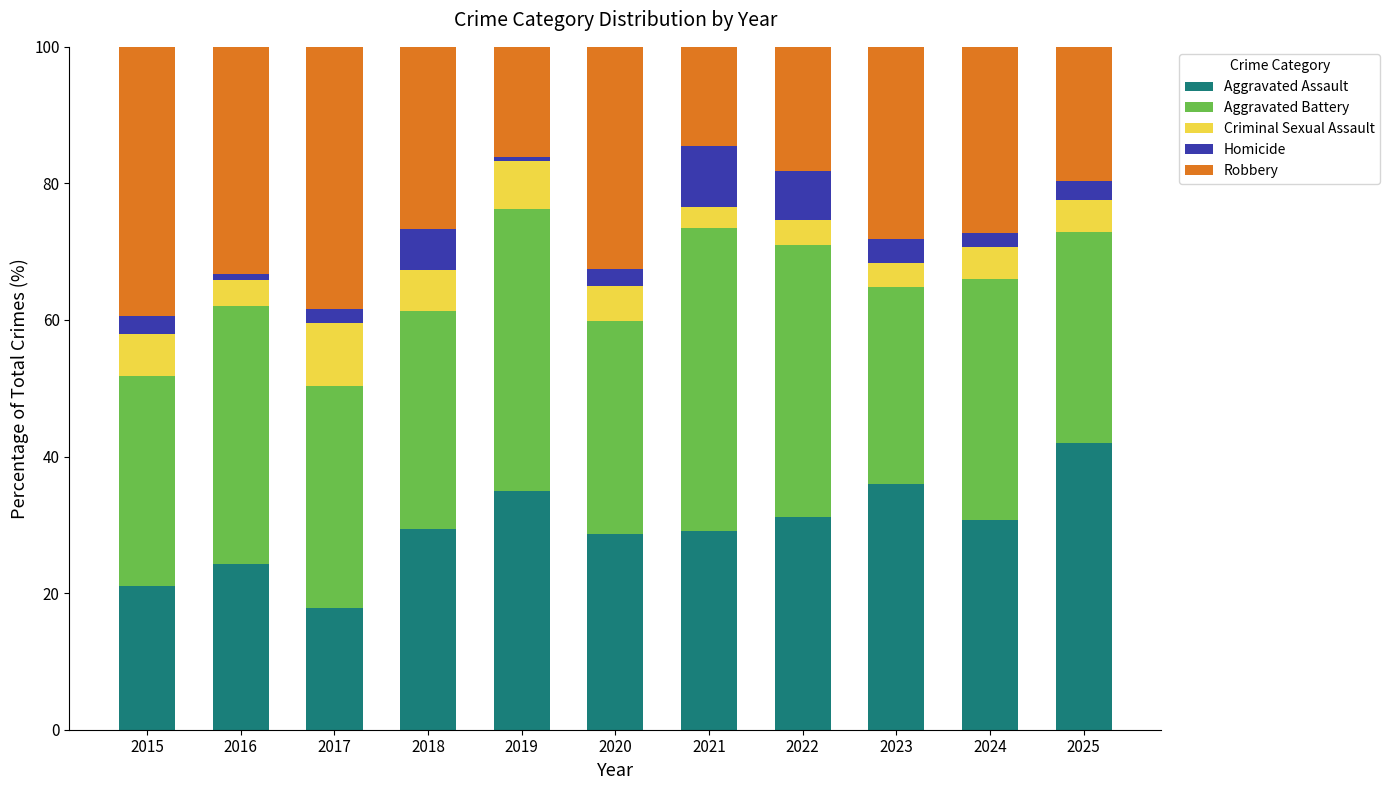

Are the bars grouped side by side (vs. stacked)?

No